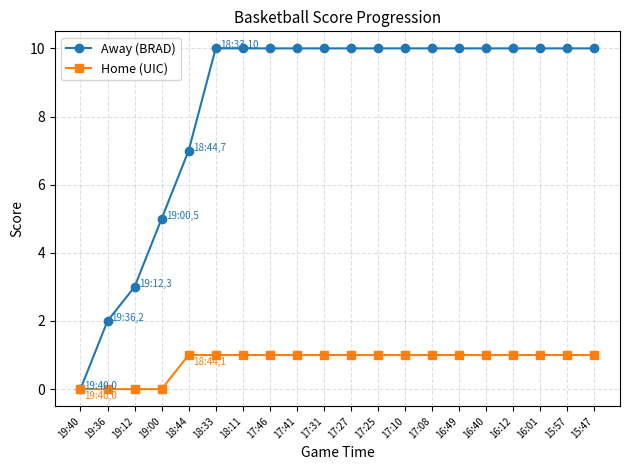

What is the sum of all Away (BRAD) values?

167